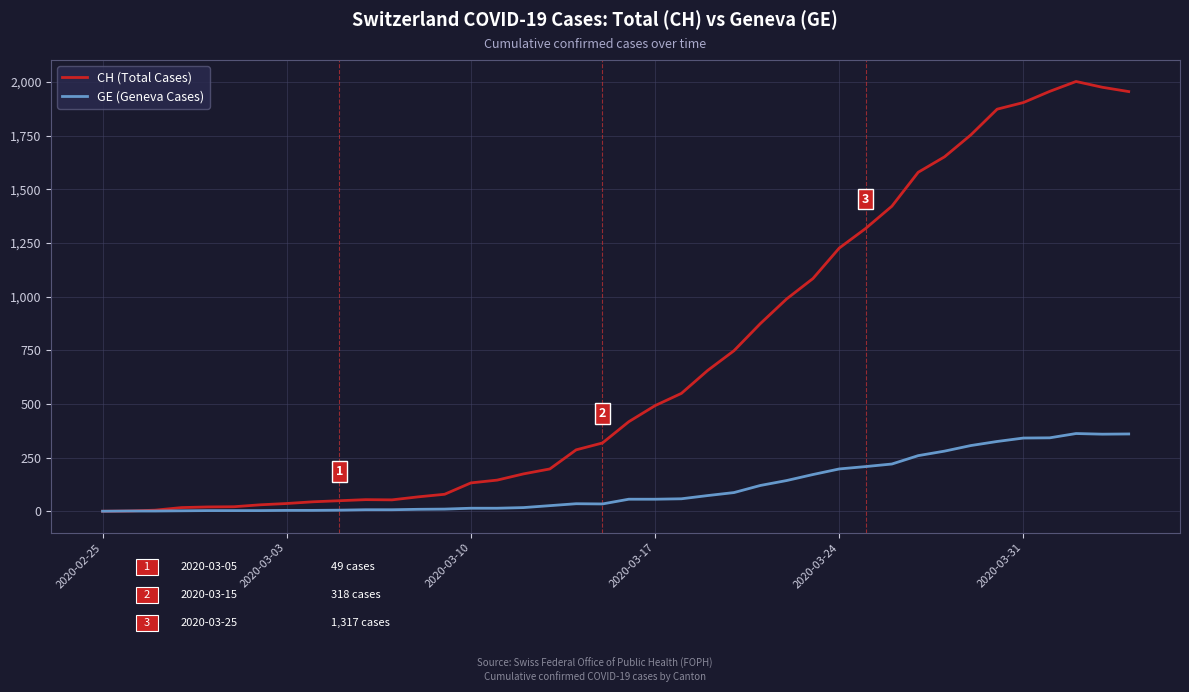

Which series has the widest spread of values?

CH (Total Cases)